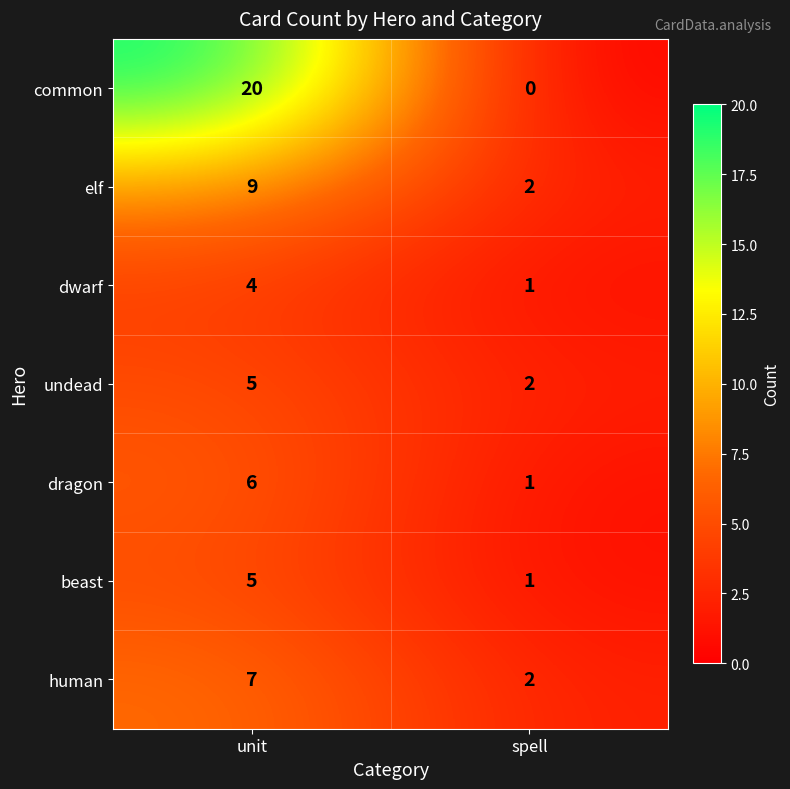

The common series shows 30 at unit. True or false?

False